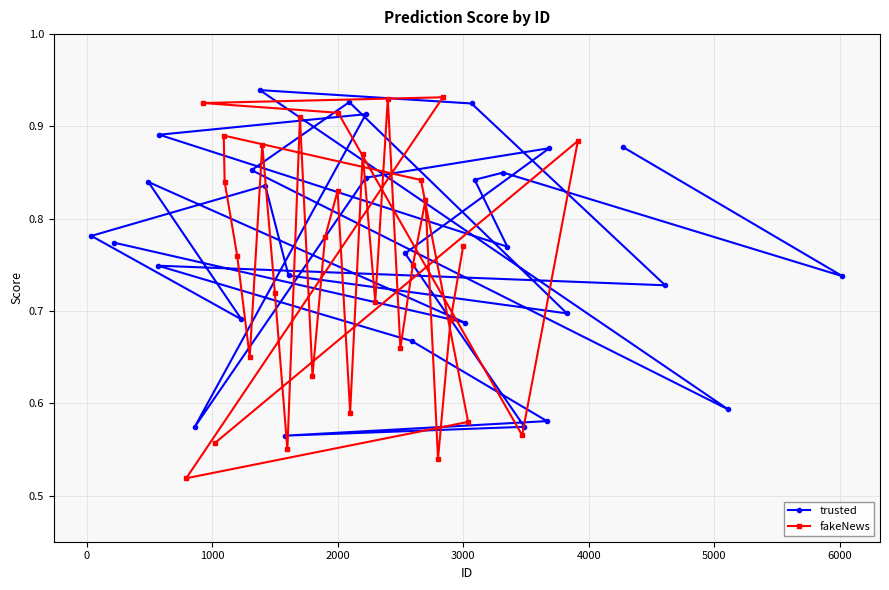

What is the sum of all fakeNews values?

22.5